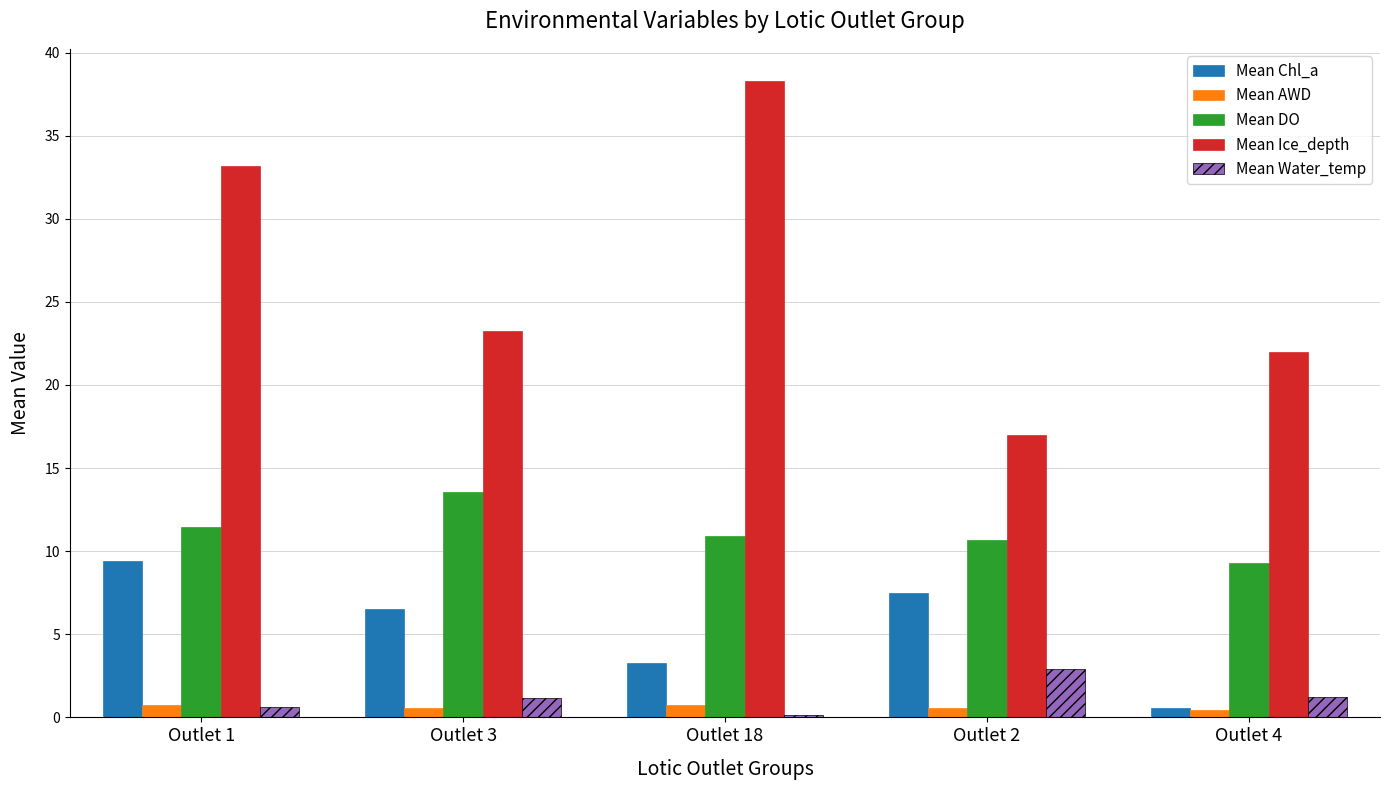

Which series has the largest range (max minus min)?

Mean Ice_depth